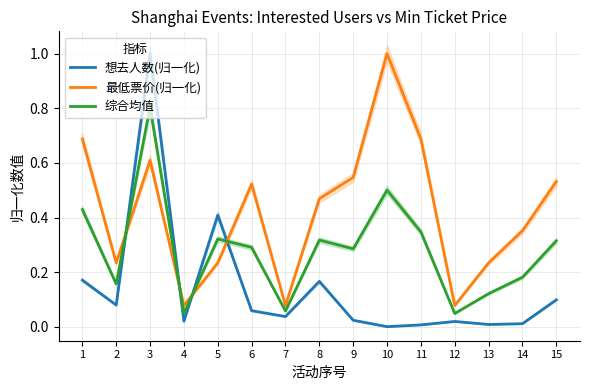

Reading left to right, list all the values displayed in this chart.

想去人数(归一化): 1=0.2	2=0.1	3=1.0	4=0.0	5=0.4	6=0.1	7=0.0	8=0.2	9=0.0	10=0.0	11=0.0	12=0.0	13=0.0	14=0.0	15=0.1
最低票价(归一化): 1=0.7	2=0.2	3=0.6	4=0.1	5=0.2	6=0.5	7=0.1	8=0.5	9=0.5	10=1.0	11=0.7	12=0.1	13=0.2	14=0.4	15=0.5
综合均值: 1=0.4	2=0.2	3=0.8	4=0.0	5=0.3	6=0.3	7=0.1	8=0.3	9=0.3	10=0.5	11=0.3	12=0.0	13=0.1	14=0.2	15=0.3